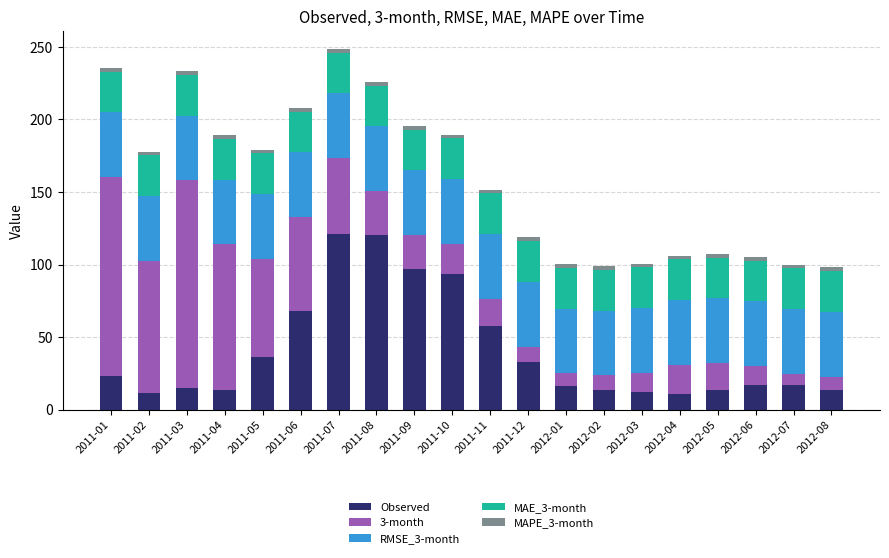

What is the average value of the Observed series?

40.2